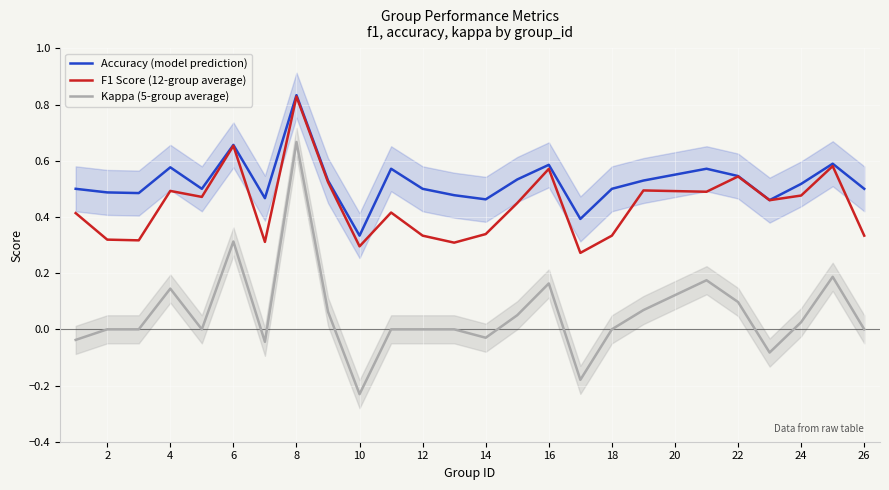

Reading left to right, what are all the values shown in this chart?

Accuracy (model prediction): 0.5	0.5	0.5	0.6	0.5	0.7	0.5	0.8	0.5	0.3	0.6	0.5	0.5	0.5	0.5	0.6	0.4	0.5	0.5	0.6	0.5	0.5	0.5	0.6	0.5
F1 Score (12-group average): 0.4	0.3	0.3	0.5	0.5	0.7	0.3	0.8	0.5	0.3	0.4	0.3	0.3	0.3	0.4	0.6	0.3	0.3	0.5	0.5	0.5	0.5	0.5	0.6	0.3
Kappa (5-group average): -0.0	0.0	0.0	0.1	0.0	0.3	-0.0	0.7	0.1	-0.2	0.0	0.0	0.0	-0.0	0.1	0.2	-0.2	0.0	0.1	0.2	0.1	-0.1	0.0	0.2	0.0